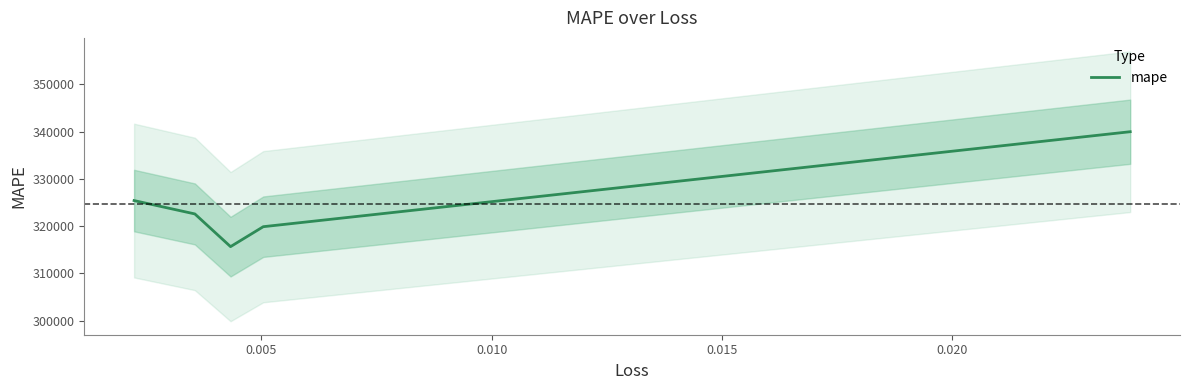

What is the highest value of the mape series?

339956.0